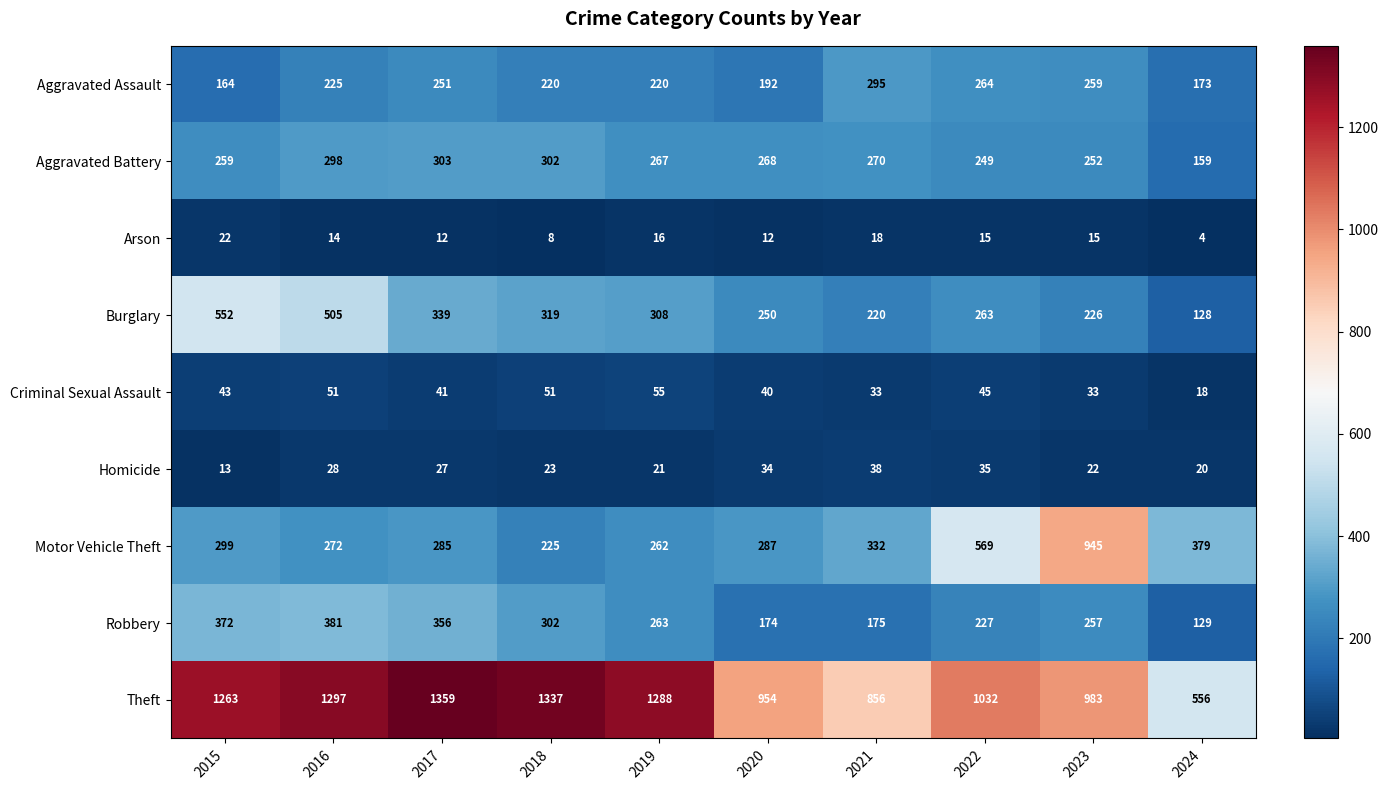

At which label does Burglary first exceed 308?

2015